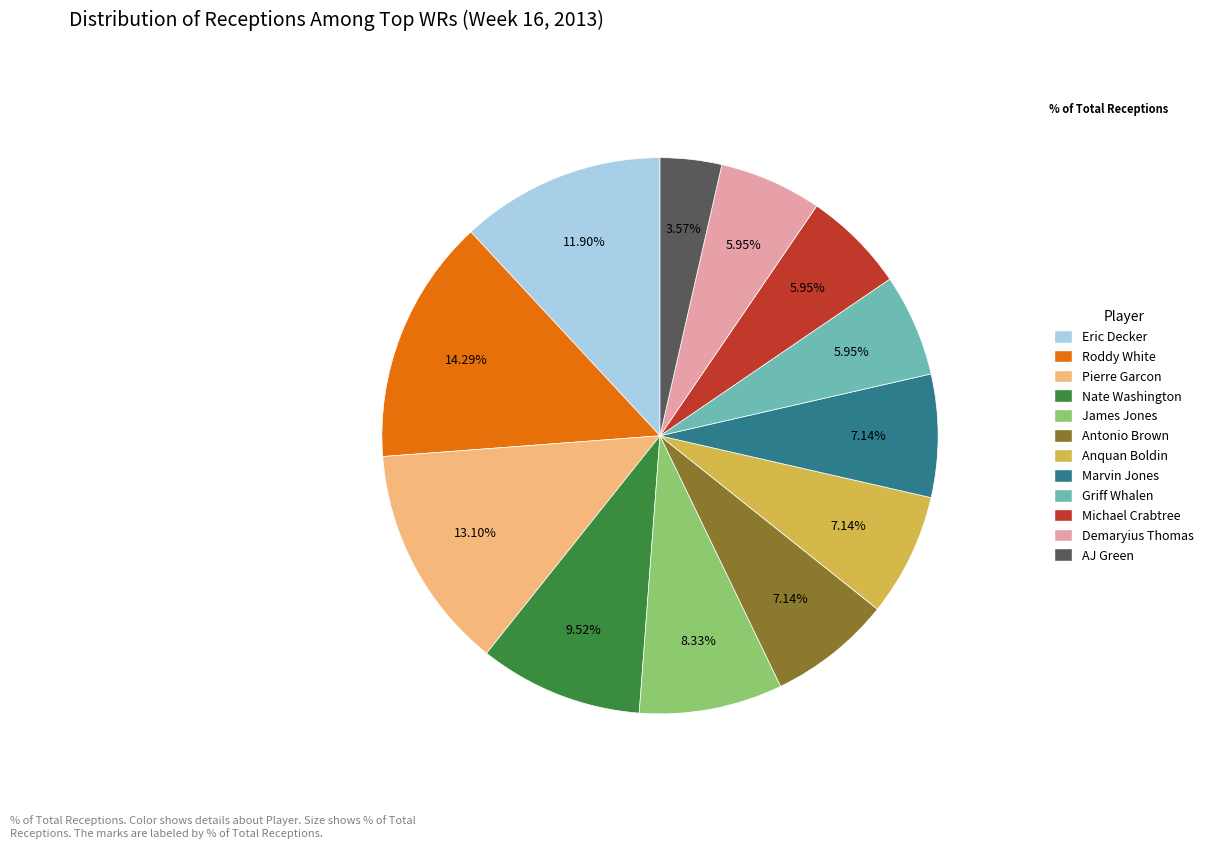

Is there a majority slice in this chart?

No